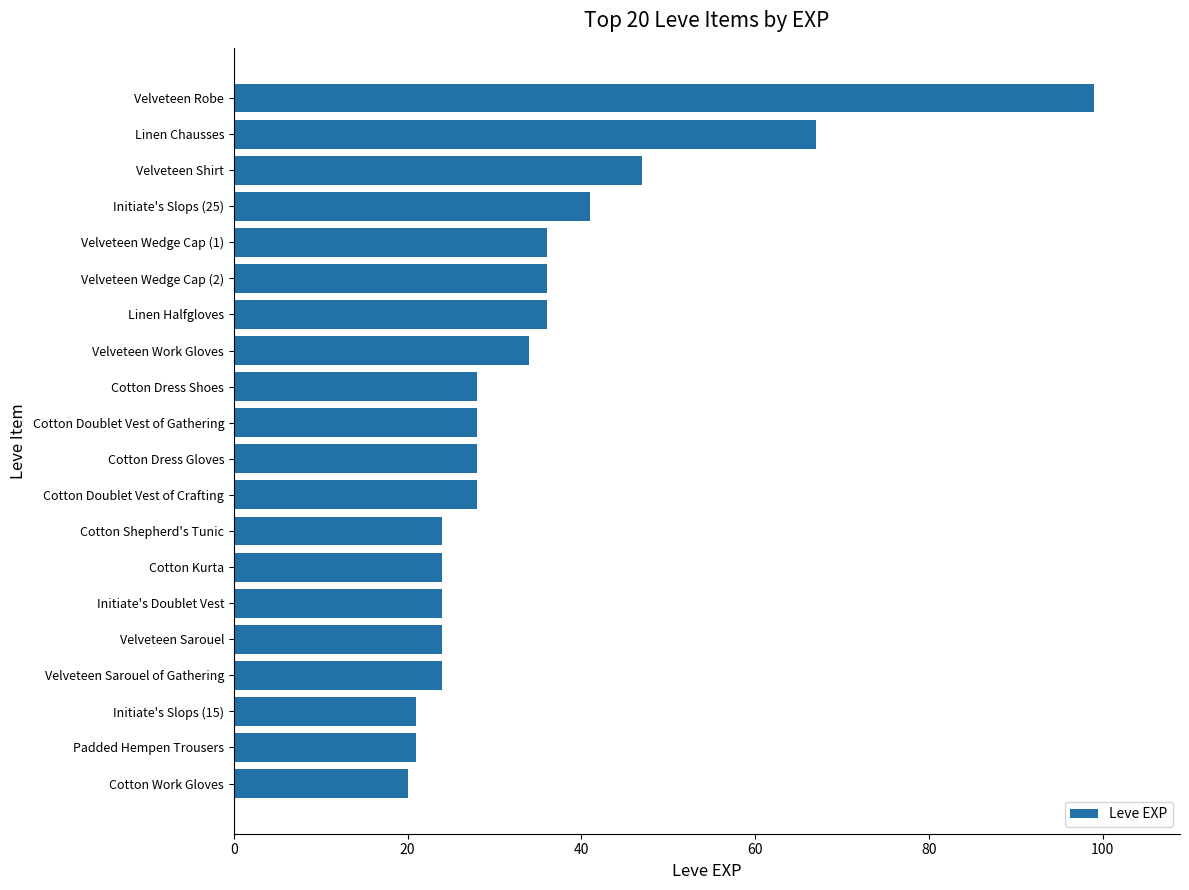

What is the sum of the values at Padded Hempen Trousers and Linen Halfgloves?

57